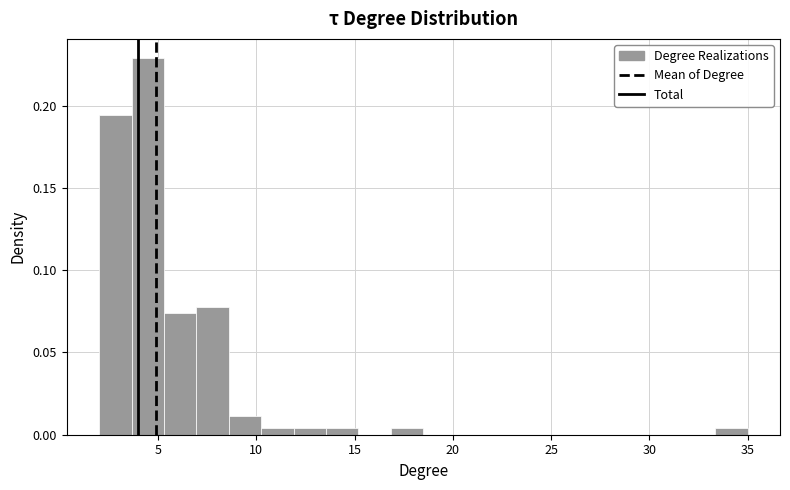

Read against the x-axis, roughly where is the centre of the tallest bar?

4.5